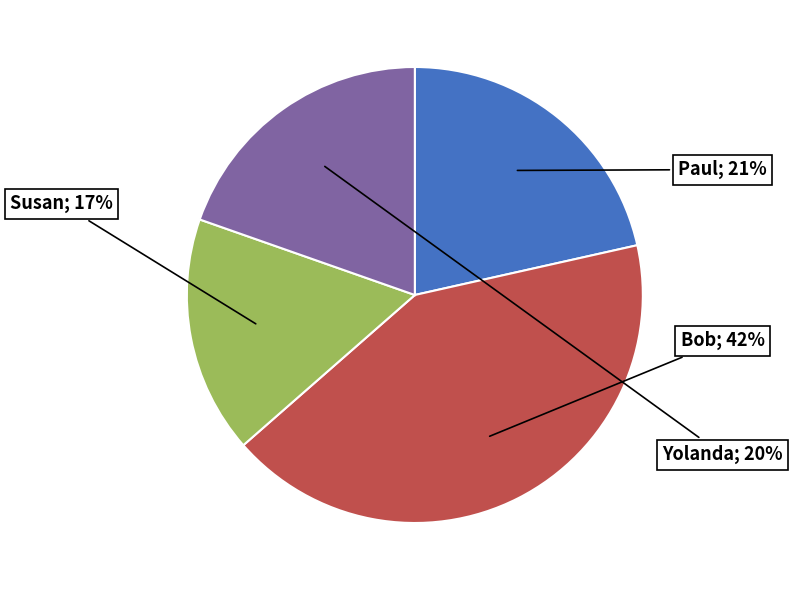

Which category has the smallest portion of the pie?

Susan